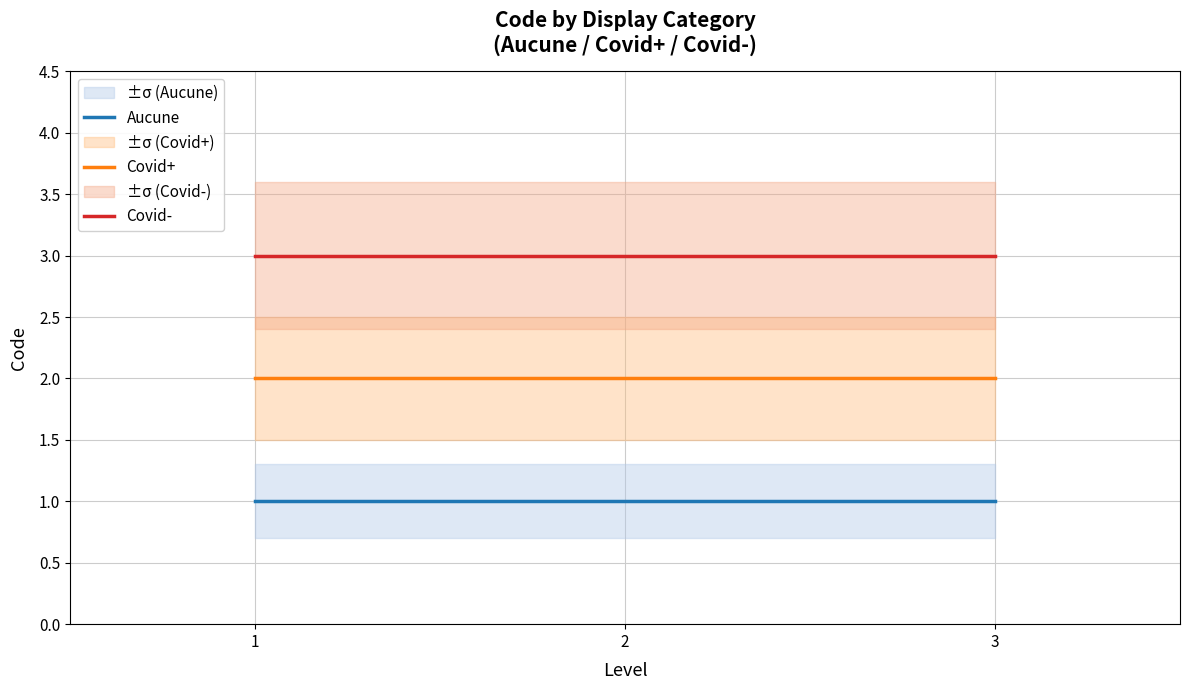

Does the chart display data point markers on the line(s)?

No